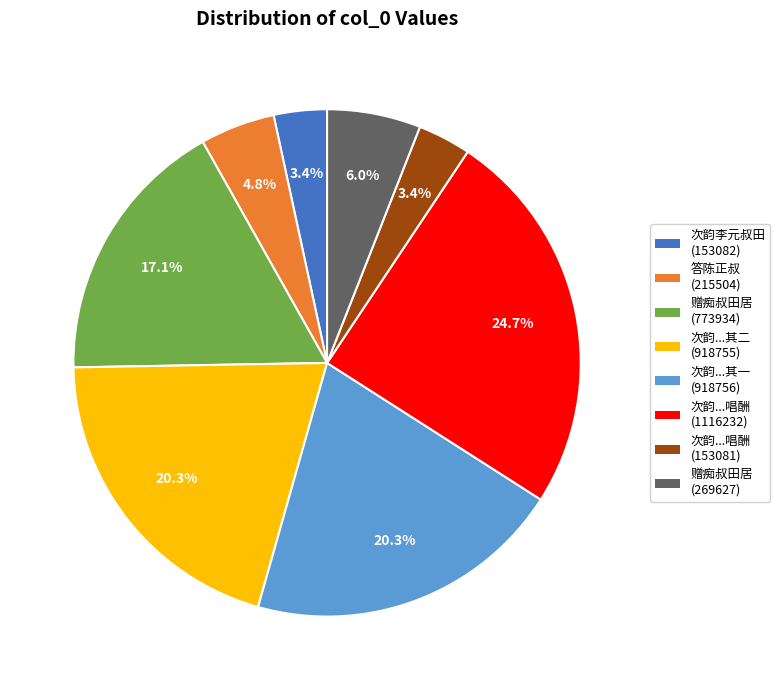

Is there any slice that represents more than half of the pie?

No